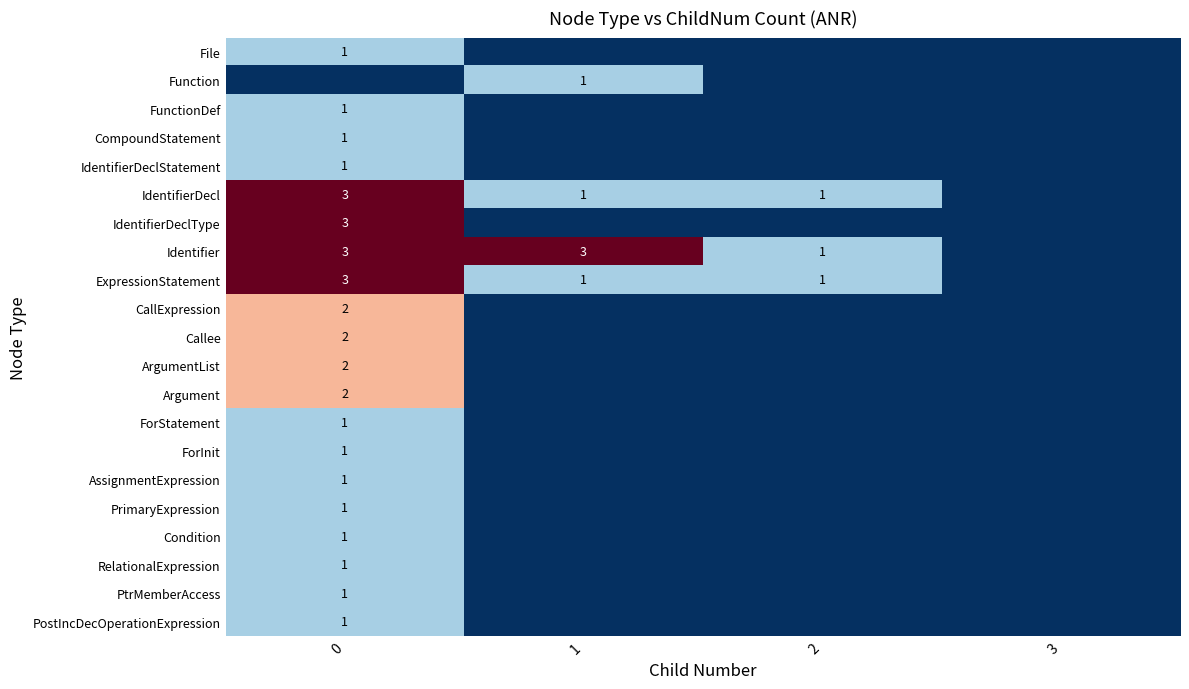

Which series has the largest total across all categories?

Identifier